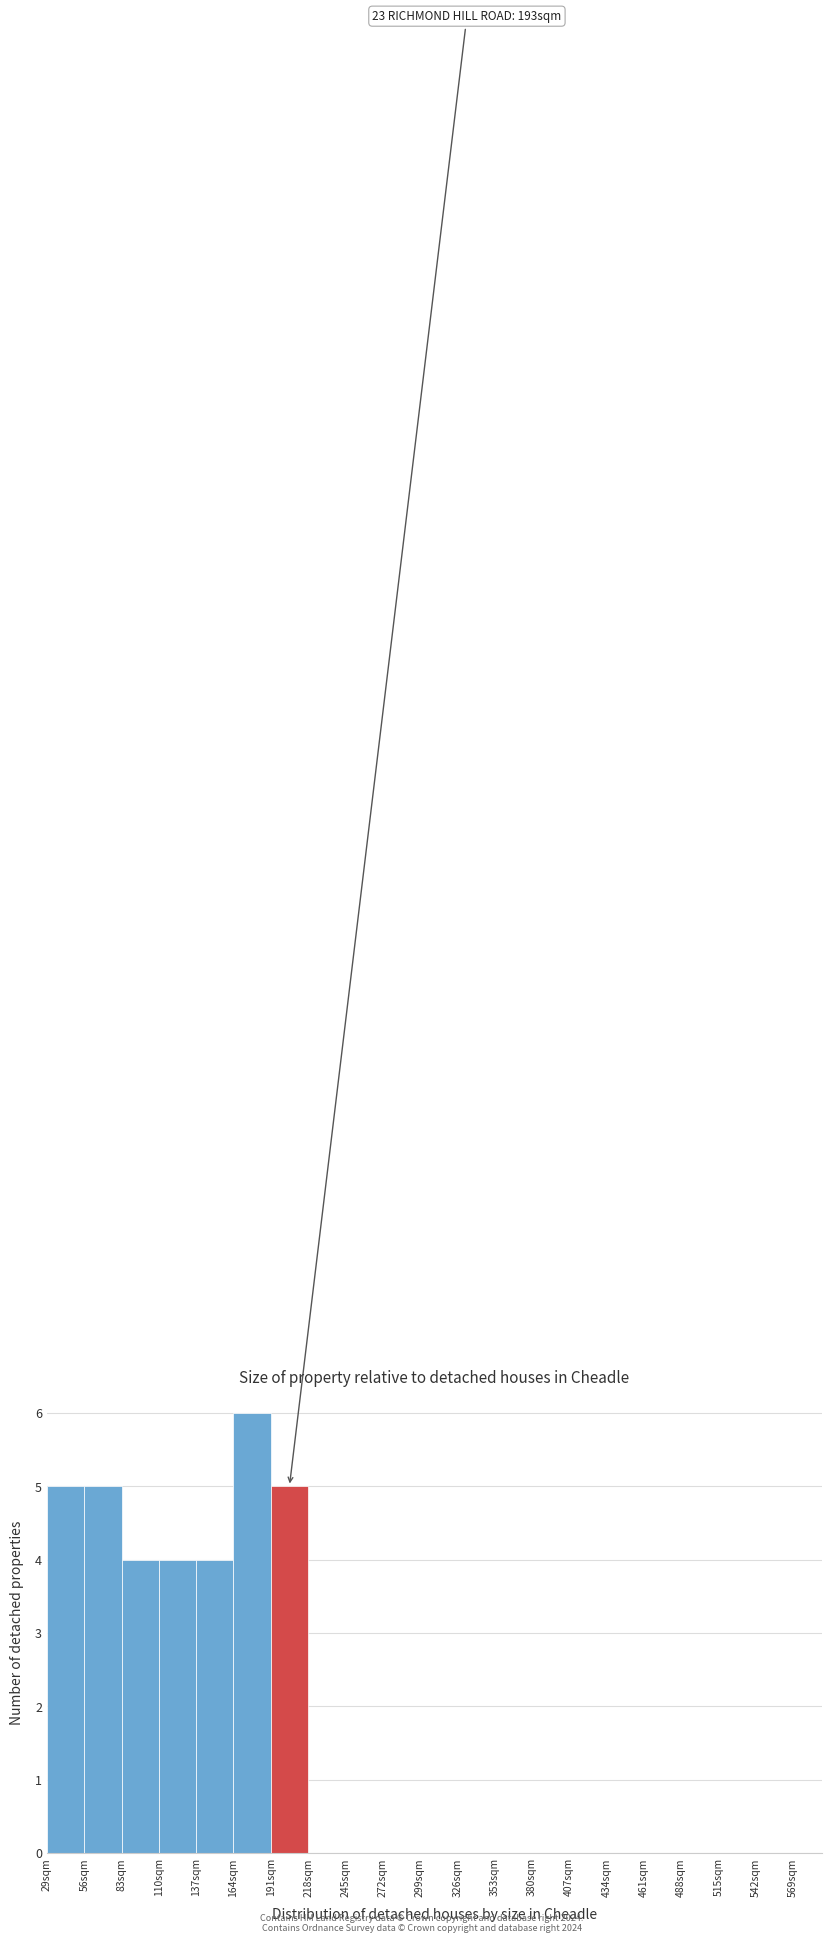

Which range on the x-axis has the tallest bar?

164 to 191